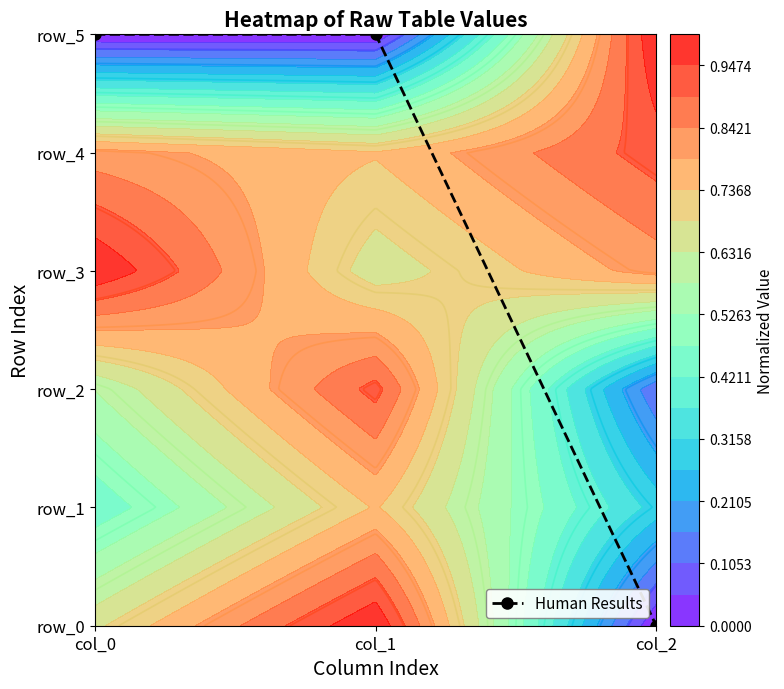

True or false: the data shows 3 at col_0.

False